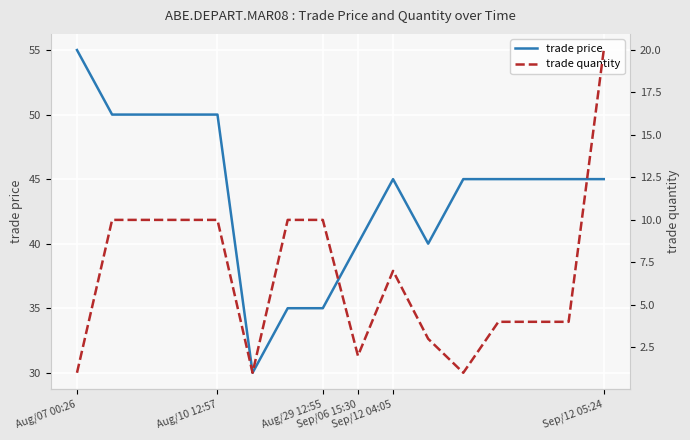

Between Aug/29 12:55 and 15, which series saw the biggest shift?

trade quantity